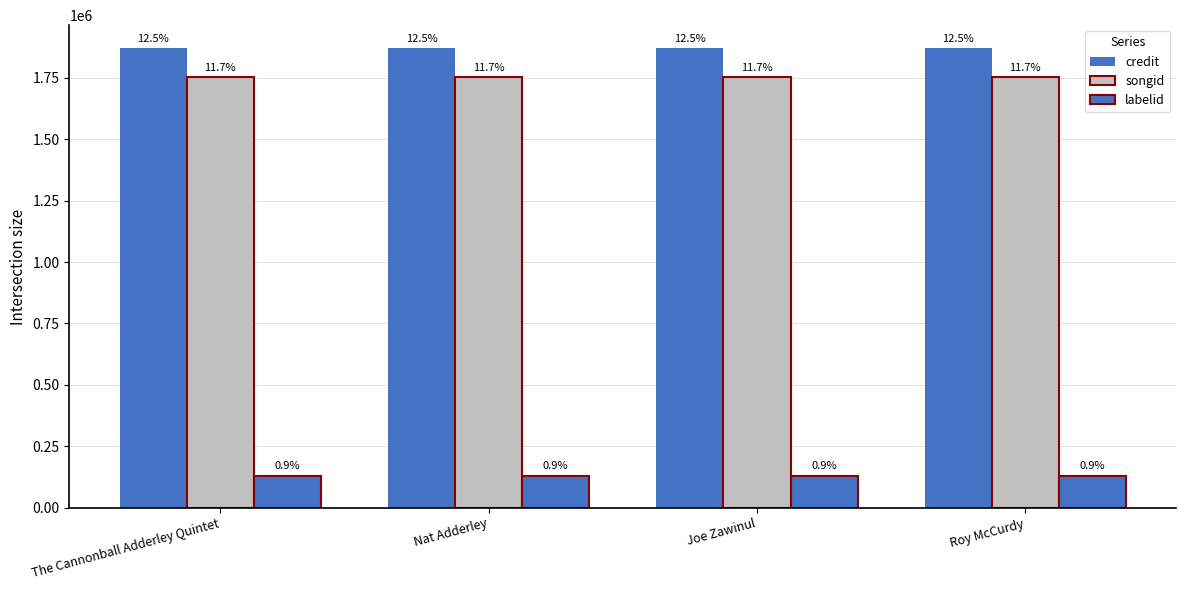

The songid series shows 2323544 at Roy McCurdy. True or false?

False